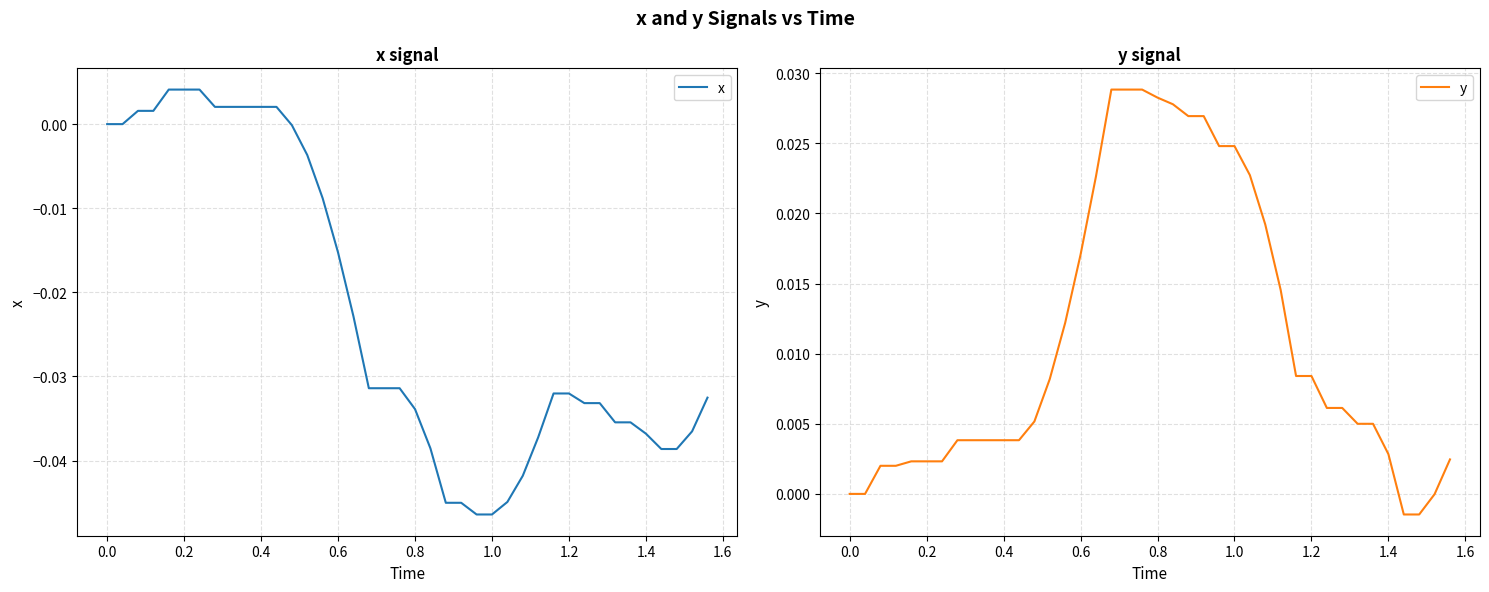

Which series has the widest spread of values?

x